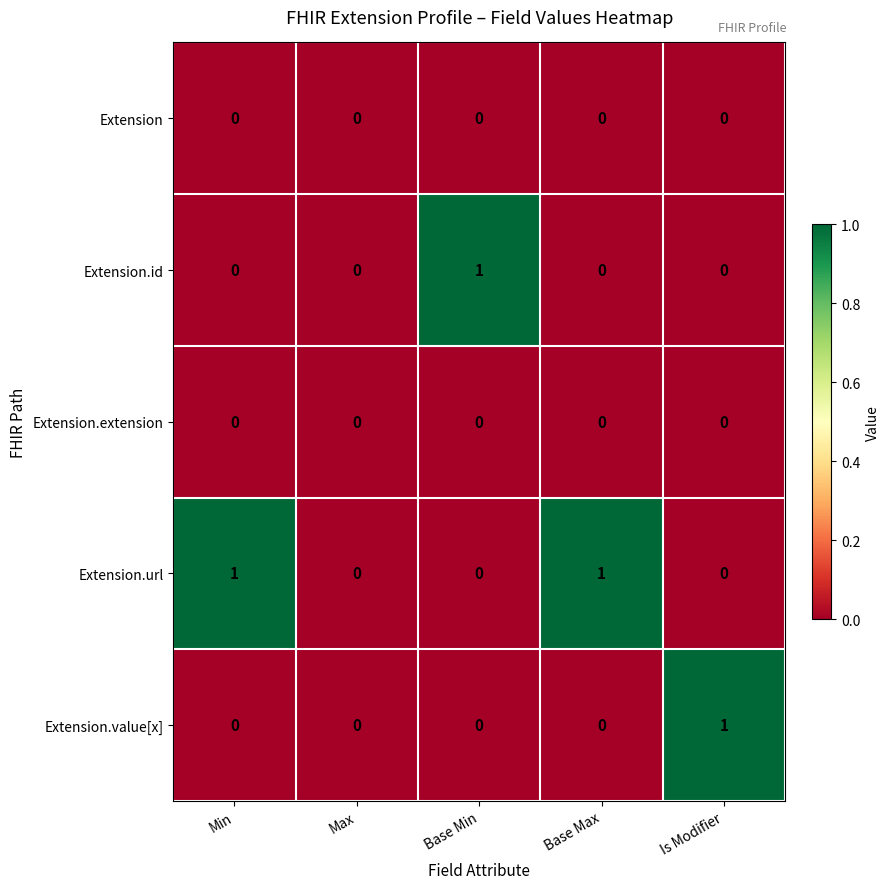

Which category has the highest value in the Extension.id series?

Base Min